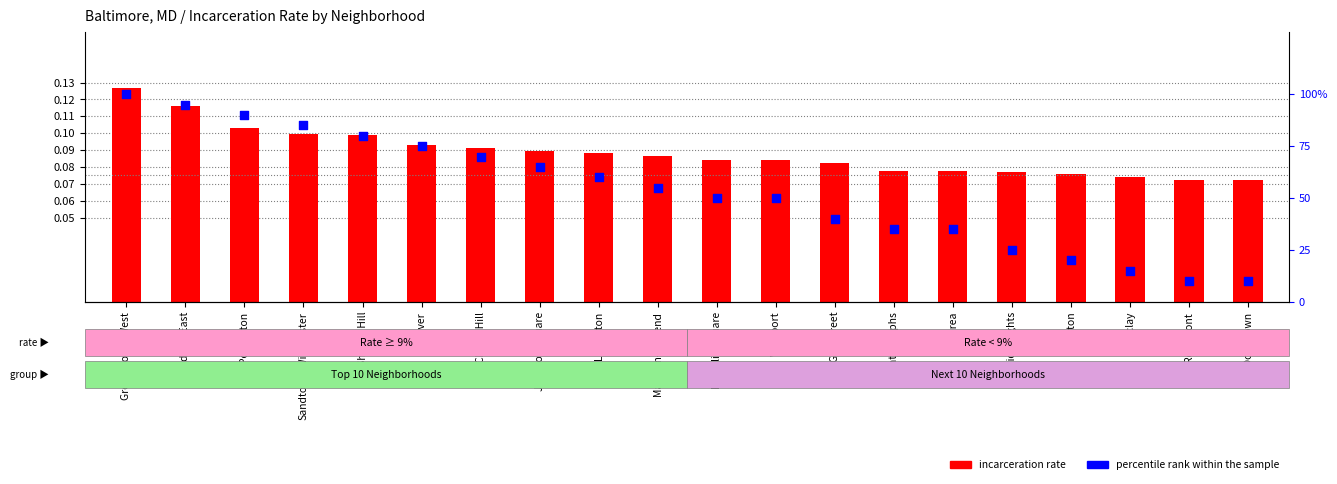

What are all the series names shown in the legend?

incarceration rate, percentile rank within the sample